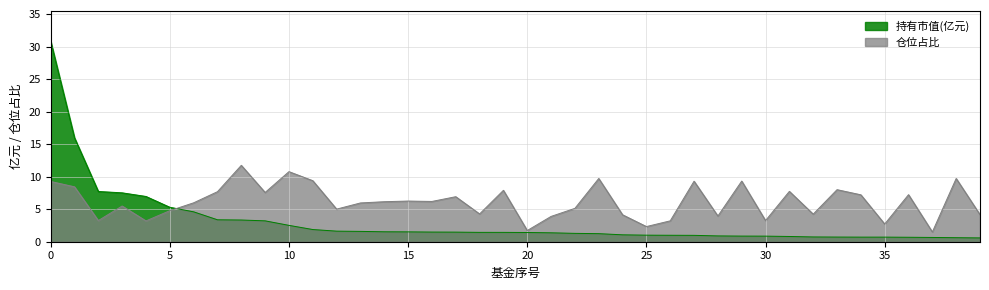

List the labels in order of 持有市值(亿元) value, largest first.

0, 1, 2, 3, 4, 5, 6, 7, 8, 9, 10, 11, 12, 13, 14, 15, 16, 17, 18, 19, 20, 21, 22, 23, 24, 25, 26, 27, 28, 29, 30, 31, 32, 33, 34, 35, 36, 37, 38, 39